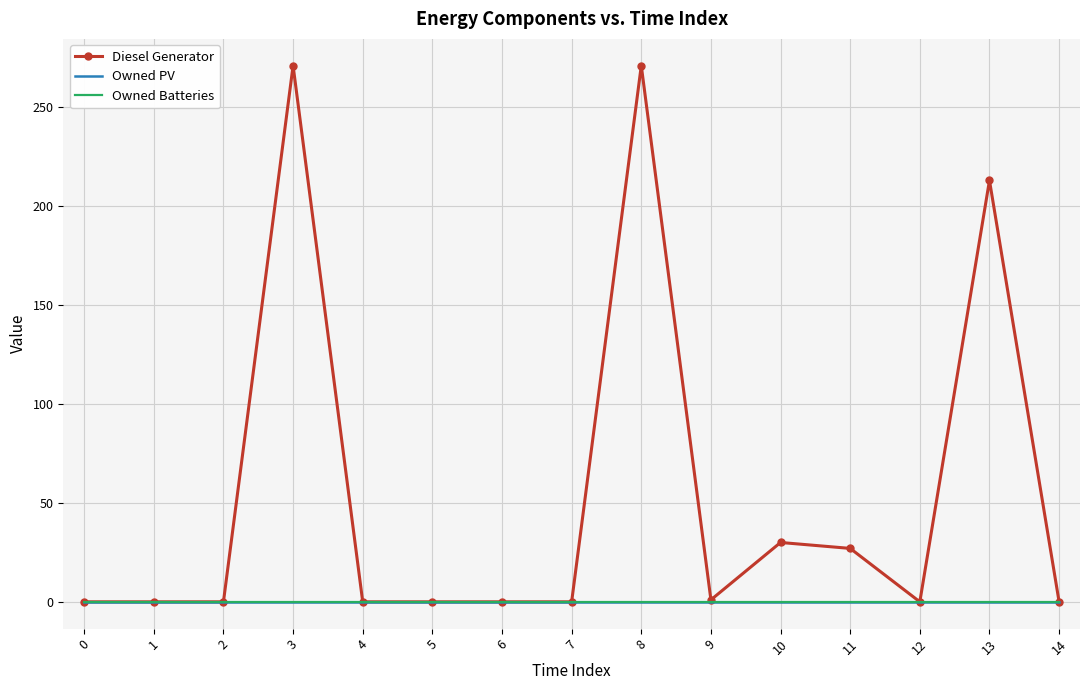

Reading left to right, list all the values displayed in this chart.

Diesel Generator: 0=0.0	1=0.0	2=0.0	3=271.0	4=-0.0	5=0.0	6=0.0	7=0.0	8=271.0	9=1.0	10=30.0	11=27.0	12=0.0	13=213.0	14=0.0
Owned PV: 0=0.0	1=0.0	2=0.0	3=0.0	4=0.0	5=0.0	6=0.0	7=0.0	8=0.0	9=0.0	10=0.0	11=0.0	12=0.0	13=0.0	14=0.0
Owned Batteries: 0=0.0	1=0.0	2=0.0	3=0.0	4=0.0	5=0.0	6=0.0	7=0.0	8=0.0	9=0.0	10=0.0	11=0.0	12=0.0	13=0.0	14=0.0